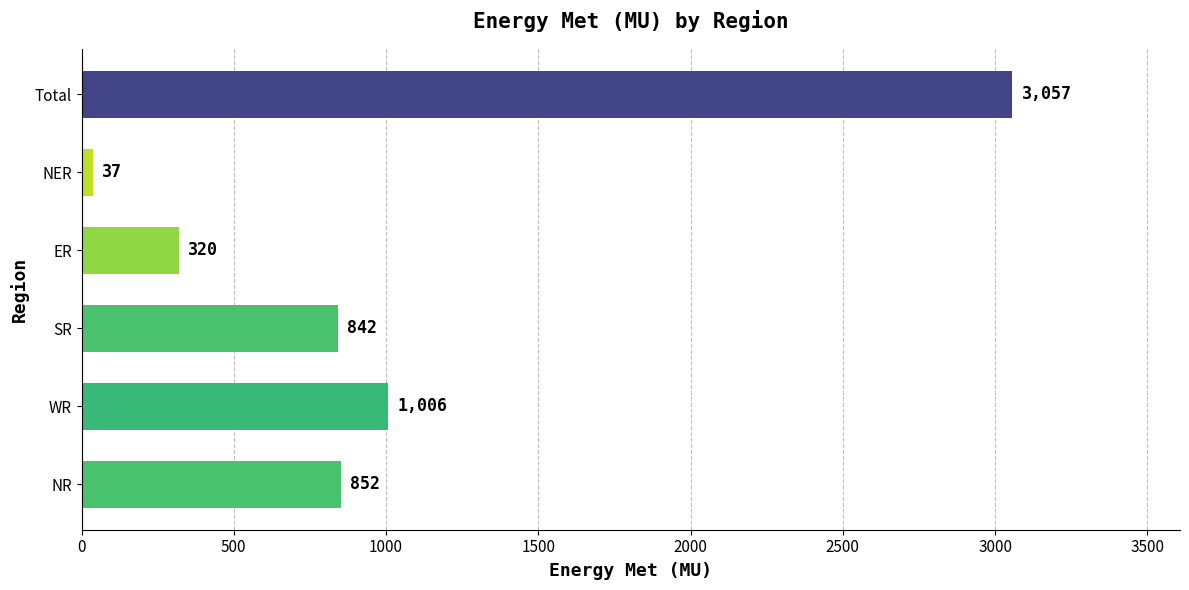

What is the minimum value shown in the chart?

37